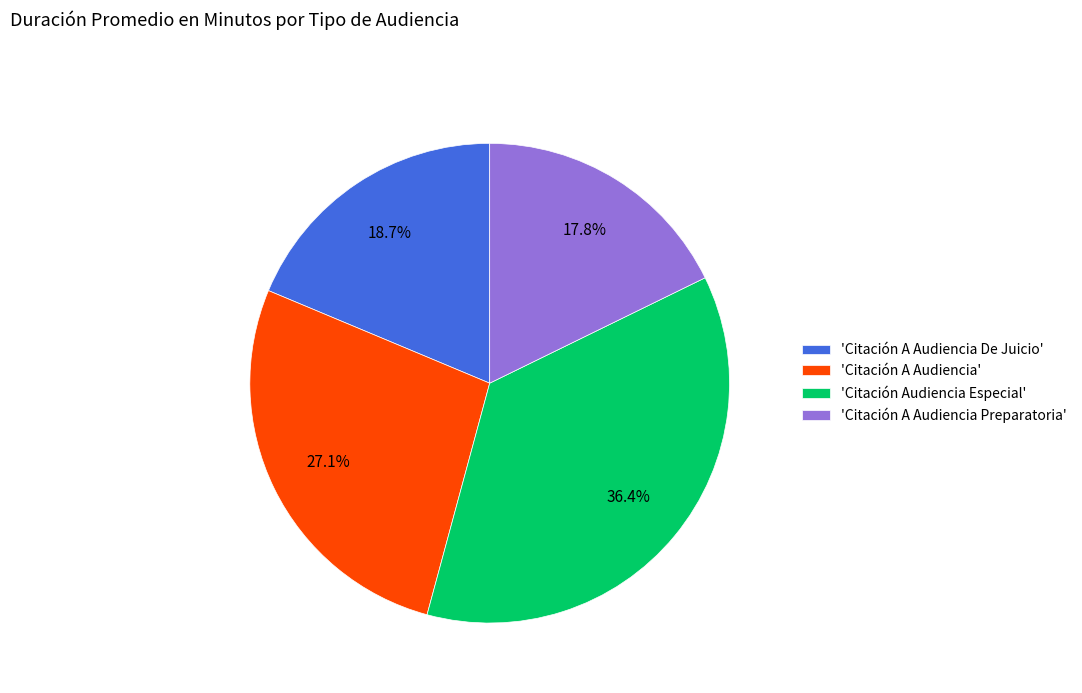

Is there any slice that represents more than half of the pie?

No